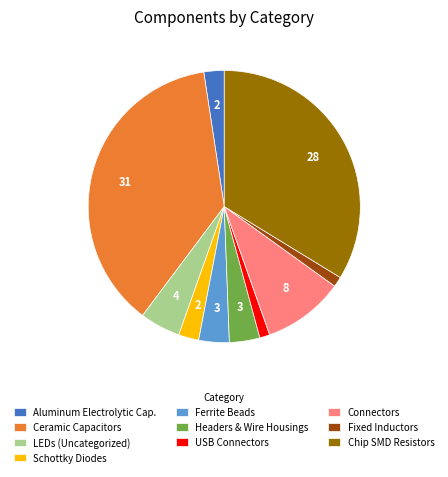

Which slice is the largest?

Ceramic Capacitors